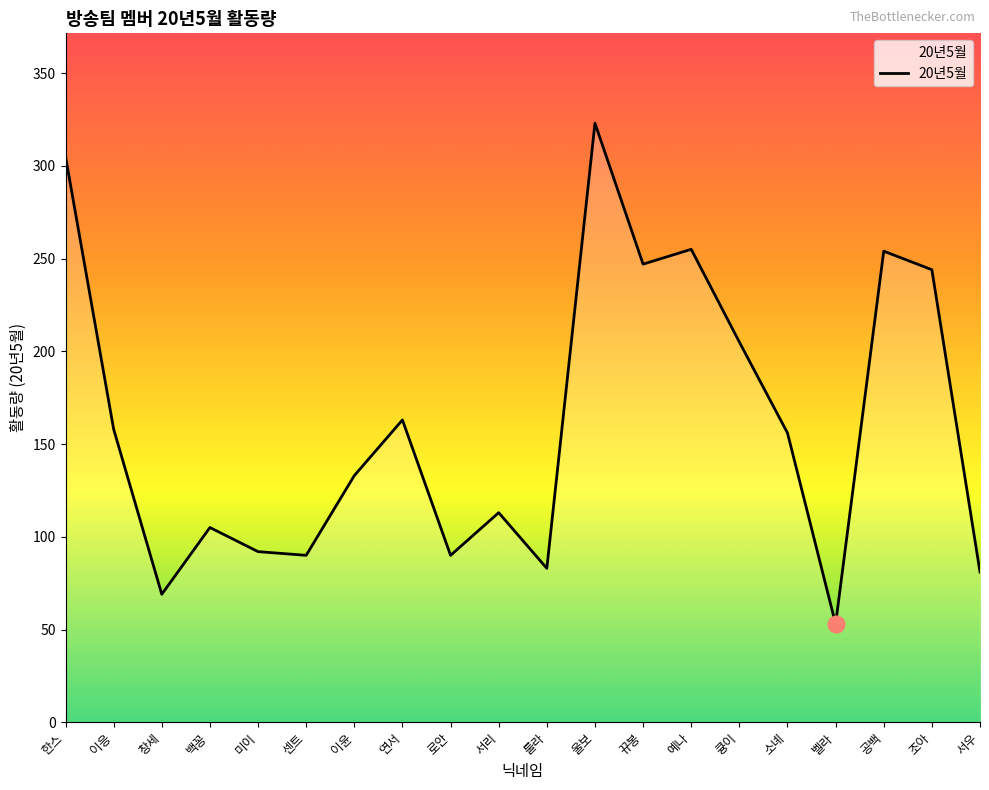

What position from the left is 벨라?

17